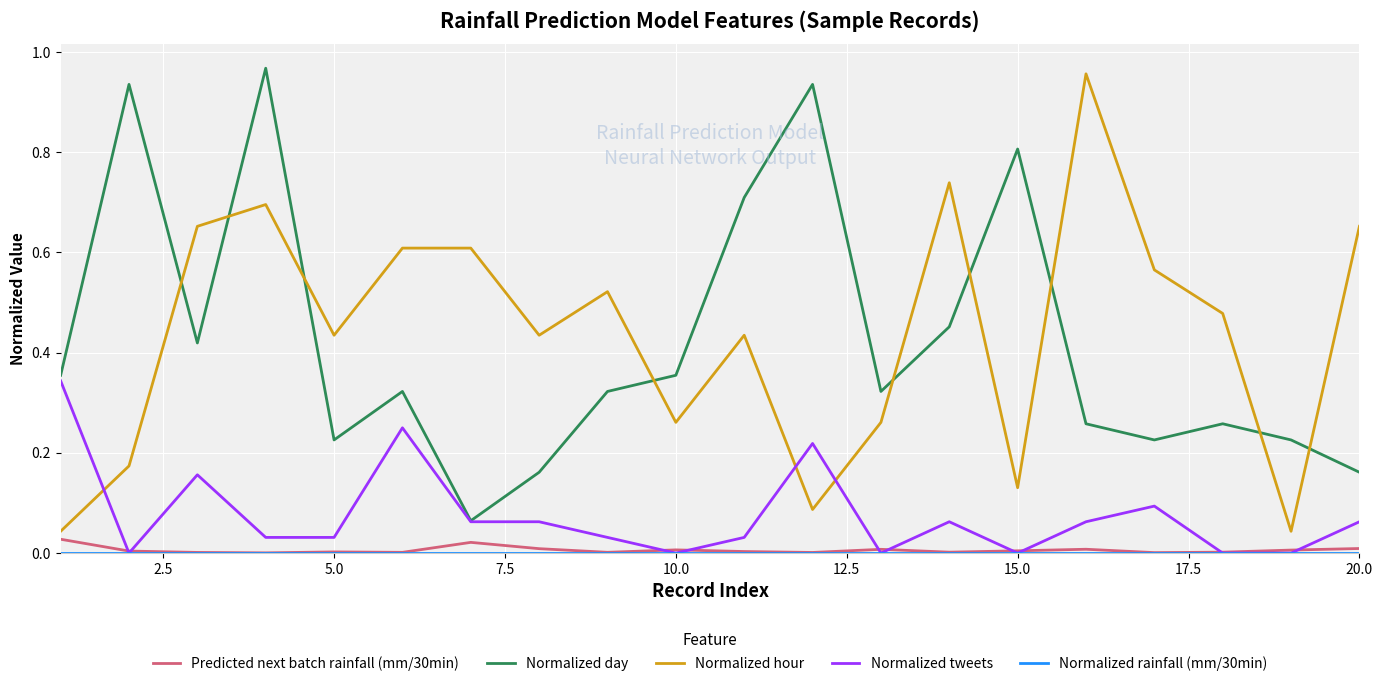

True or false: Predicted next batch rainfall (mm/30min) and Normalized day intersect in this chart.

False